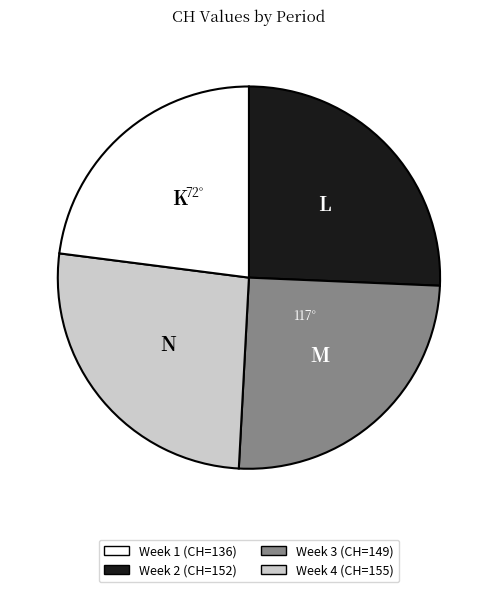

Is there a majority slice in this chart?

No